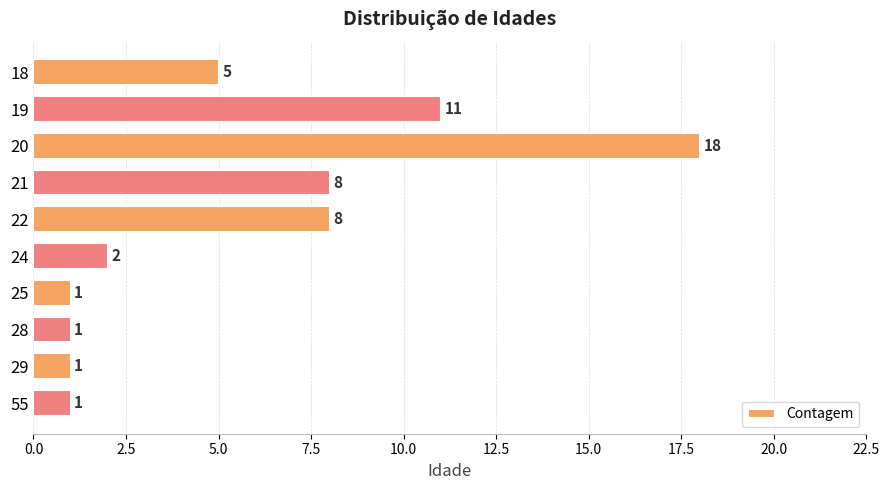

What is the average value?

6